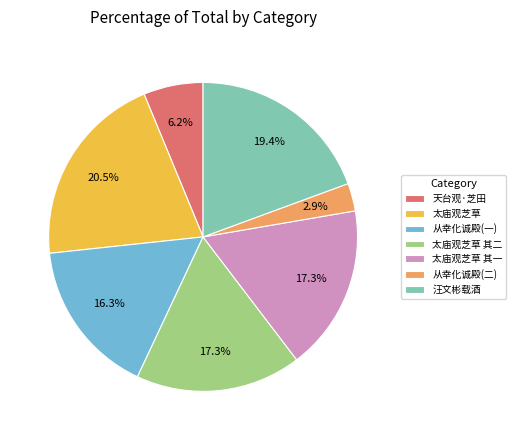

What is the largest slice in the pie chart?

太庙观芝草